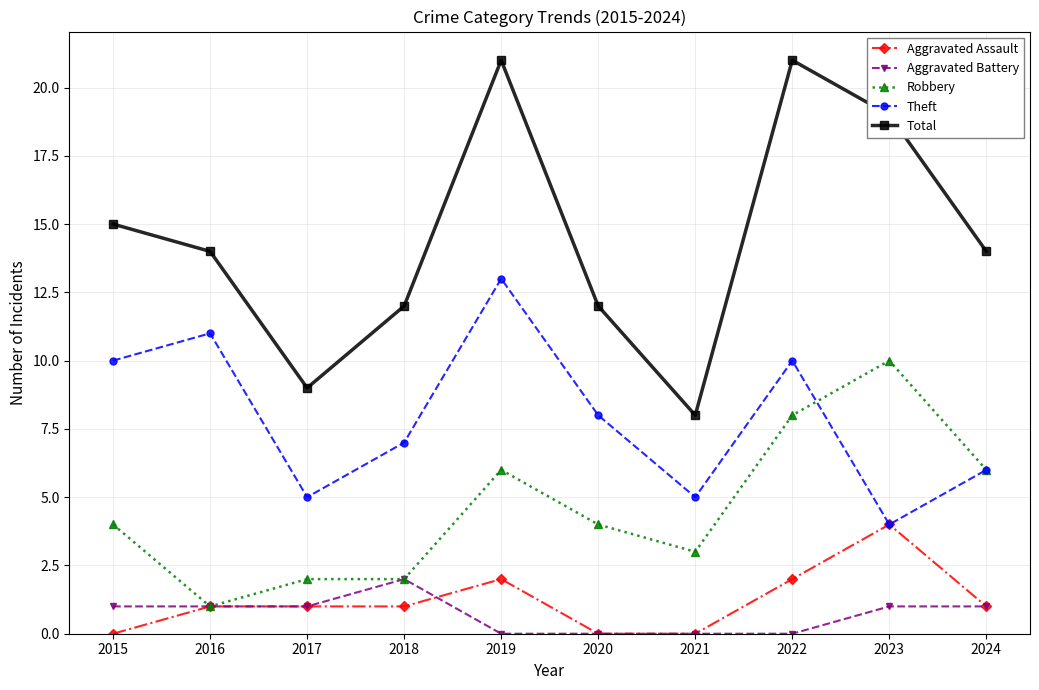

Is this an area chart (filled region under the line)?

No